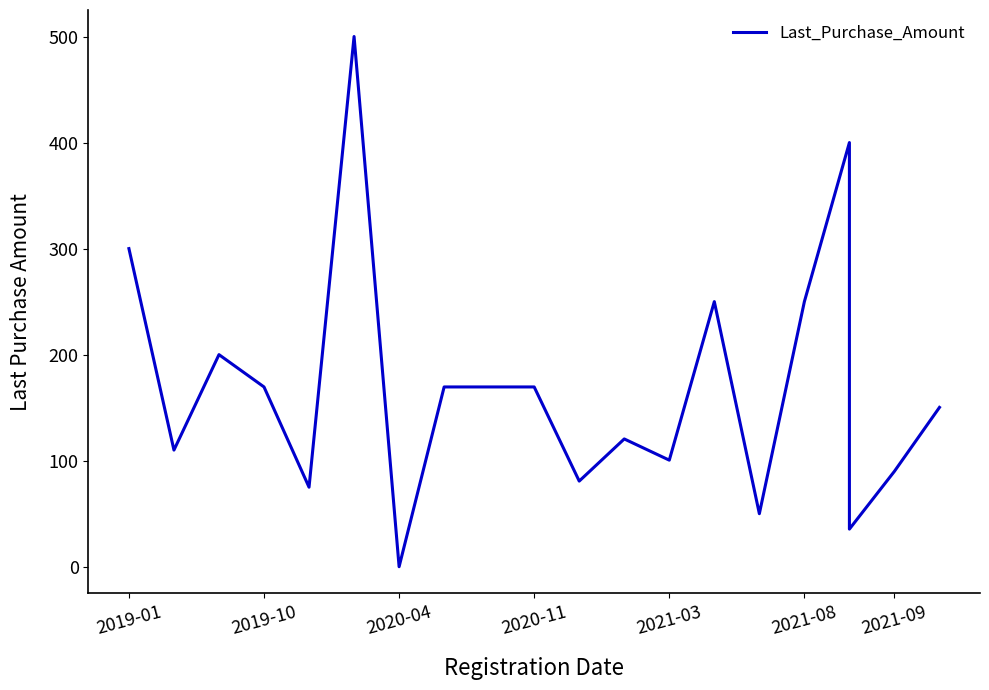

Between 2019-10 and 2020-11, which is larger?

2019-10